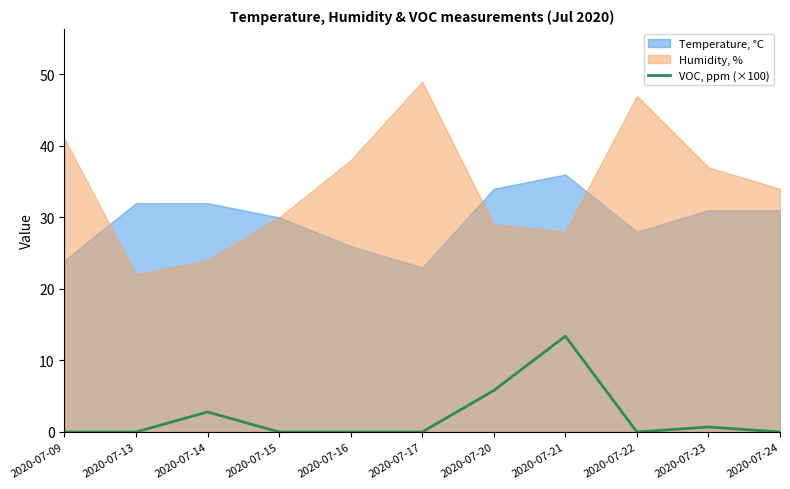

Is it true that the value at 2020-07-23 is 0.2?

False